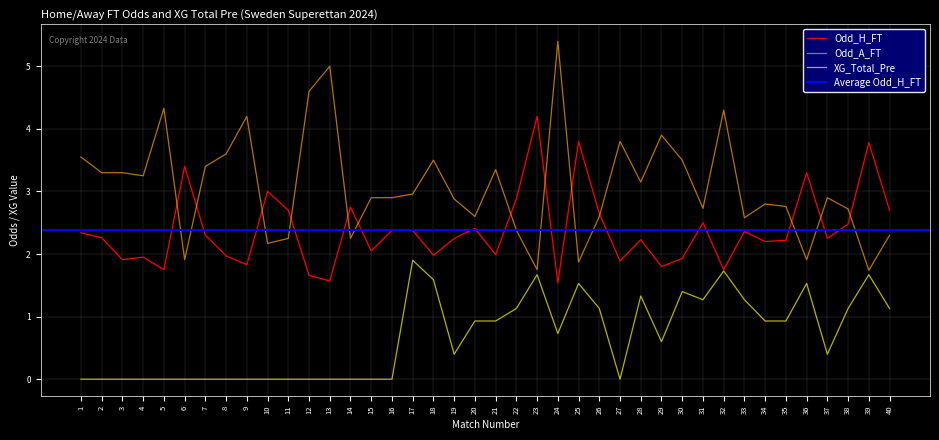

Which series has the largest total across all categories?

Odd_A_FT